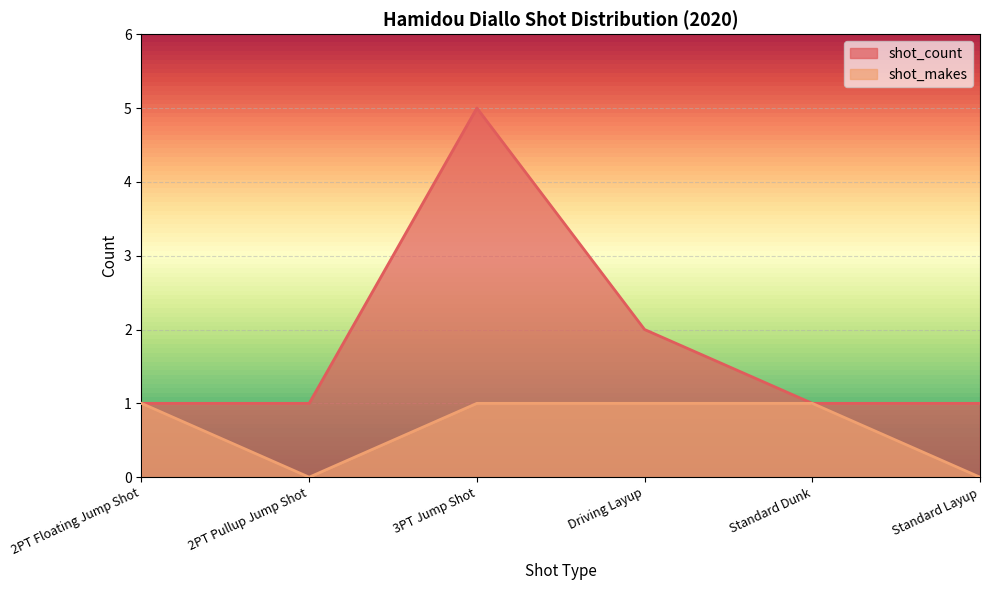

True or false: shot_count has a value of 1 at 2PT Pullup Jump Shot.

False